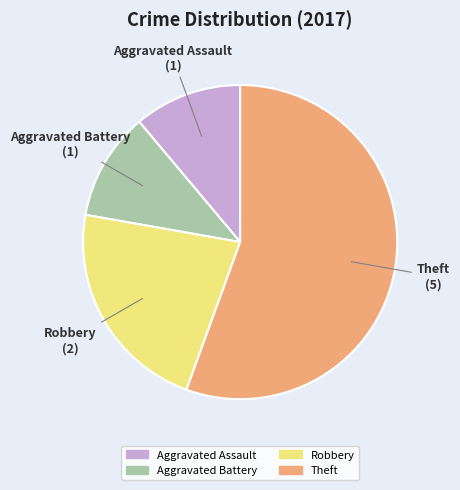

Which has a higher value, Aggravated Battery or Theft?

Theft